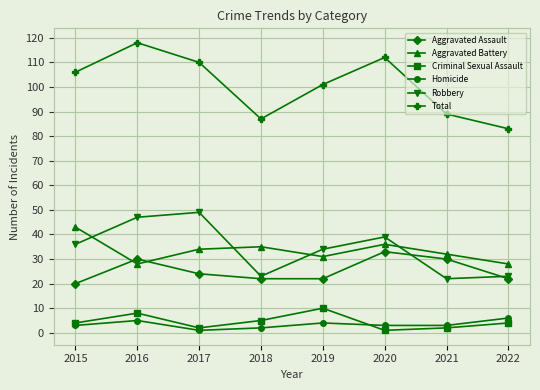

Reading left to right, transcribe all the data shown in this chart.

Aggravated Assault: 20	30	24	22	22	33	30	22
Aggravated Battery: 43	28	34	35	31	36	32	28
Criminal Sexual Assault: 4	8	2	5	10	1	2	4
Homicide: 3	5	1	2	4	3	3	6
Robbery: 36	47	49	23	34	39	22	23
Total: 106	118	110	87	101	112	89	83